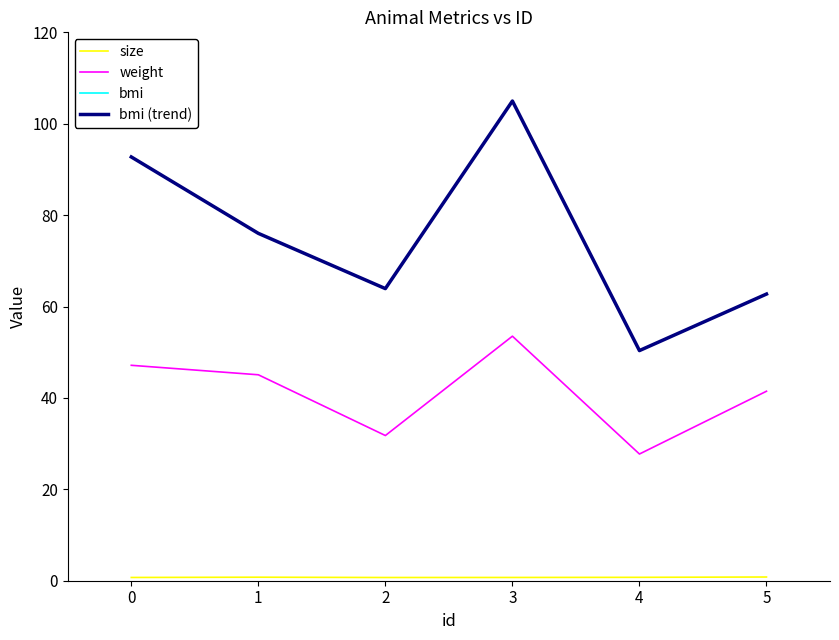

Count the size values in the range 0 to 1.

6